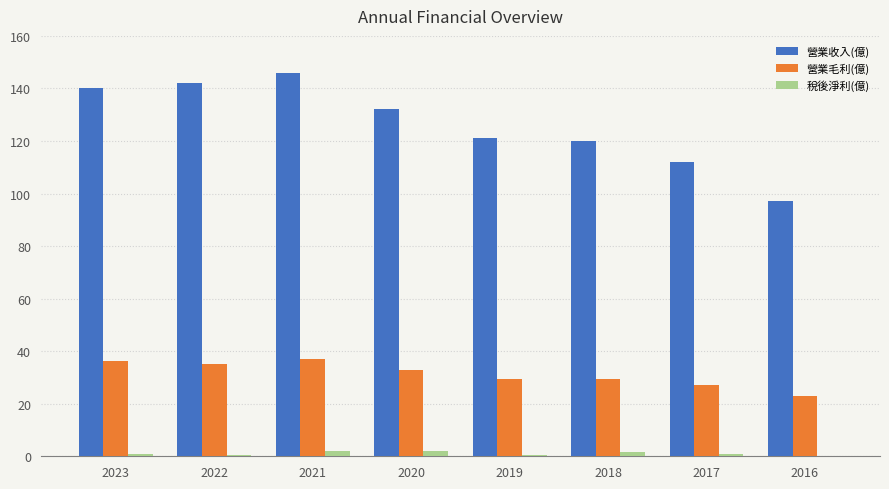

The value of 營業收入(億) at 2018 is 120.0. True or false?

True